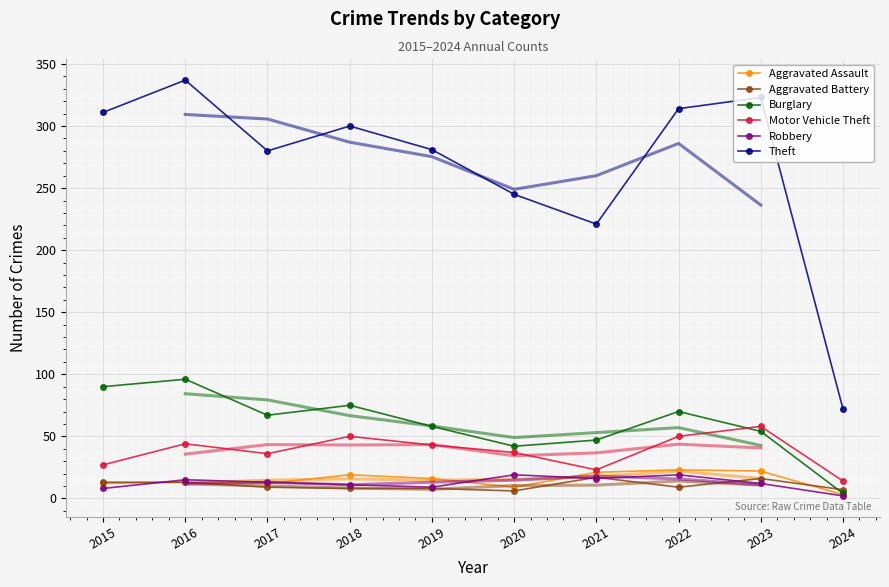

What is the value of the Theft point at the 10th from the left?

72